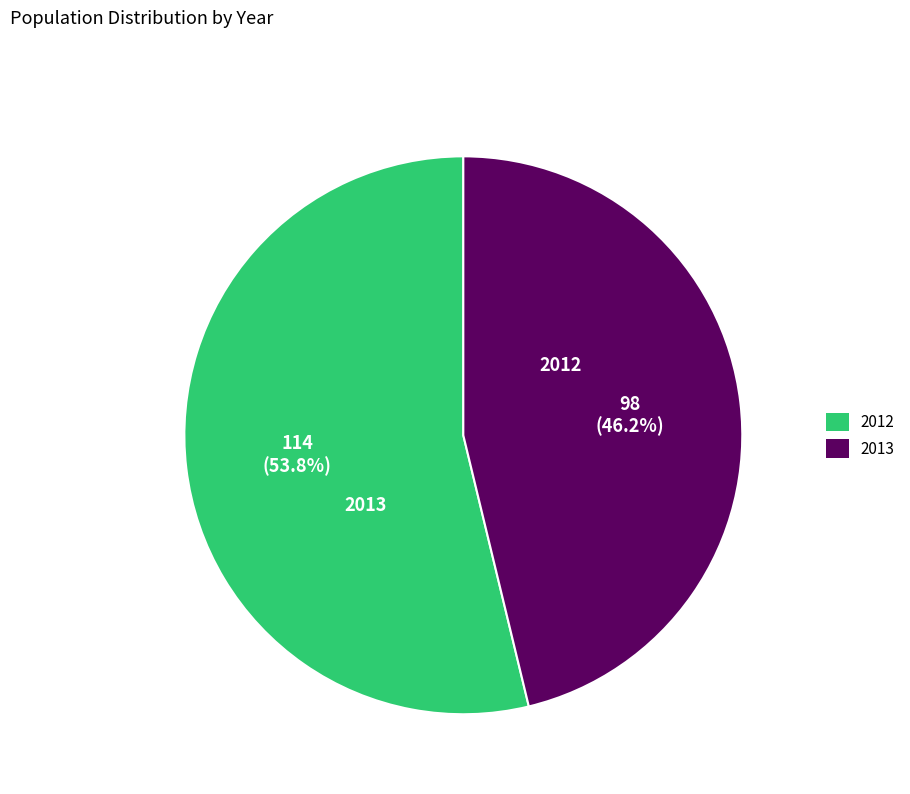

What percentage is the 2012 slice, to the nearest percent?

54%